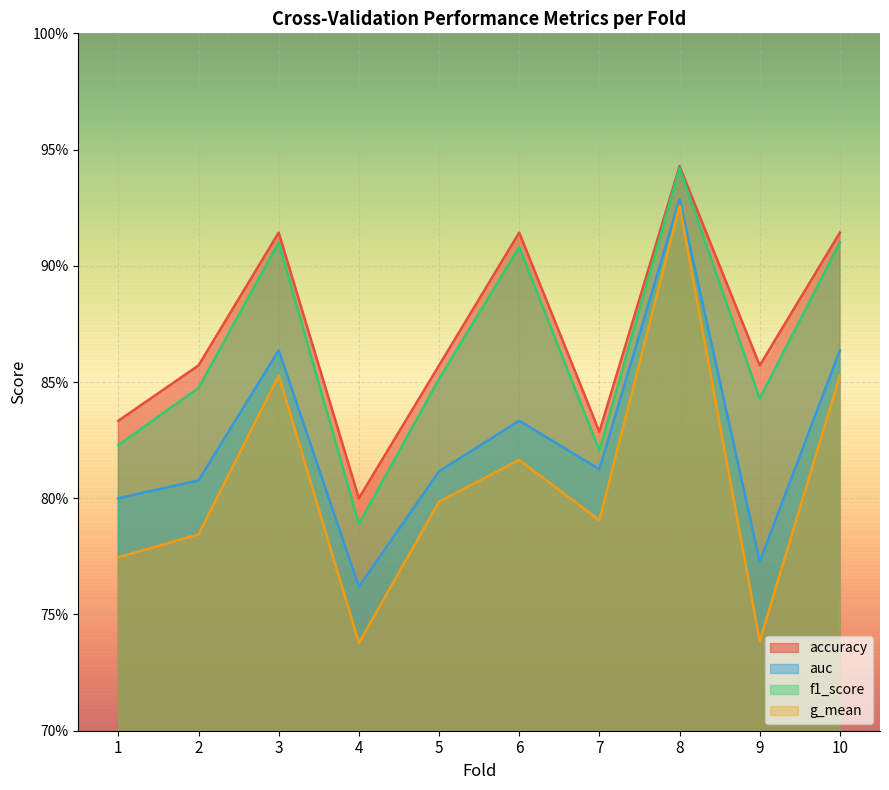

Where is the first local minimum for accuracy?

4